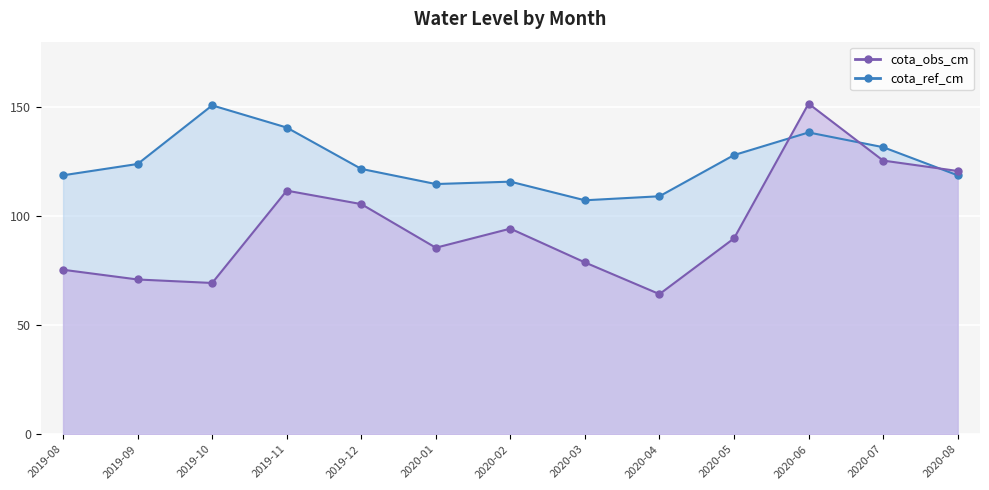

The value of cota_ref_cm at 2020-02 is 115.8. True or false?

True